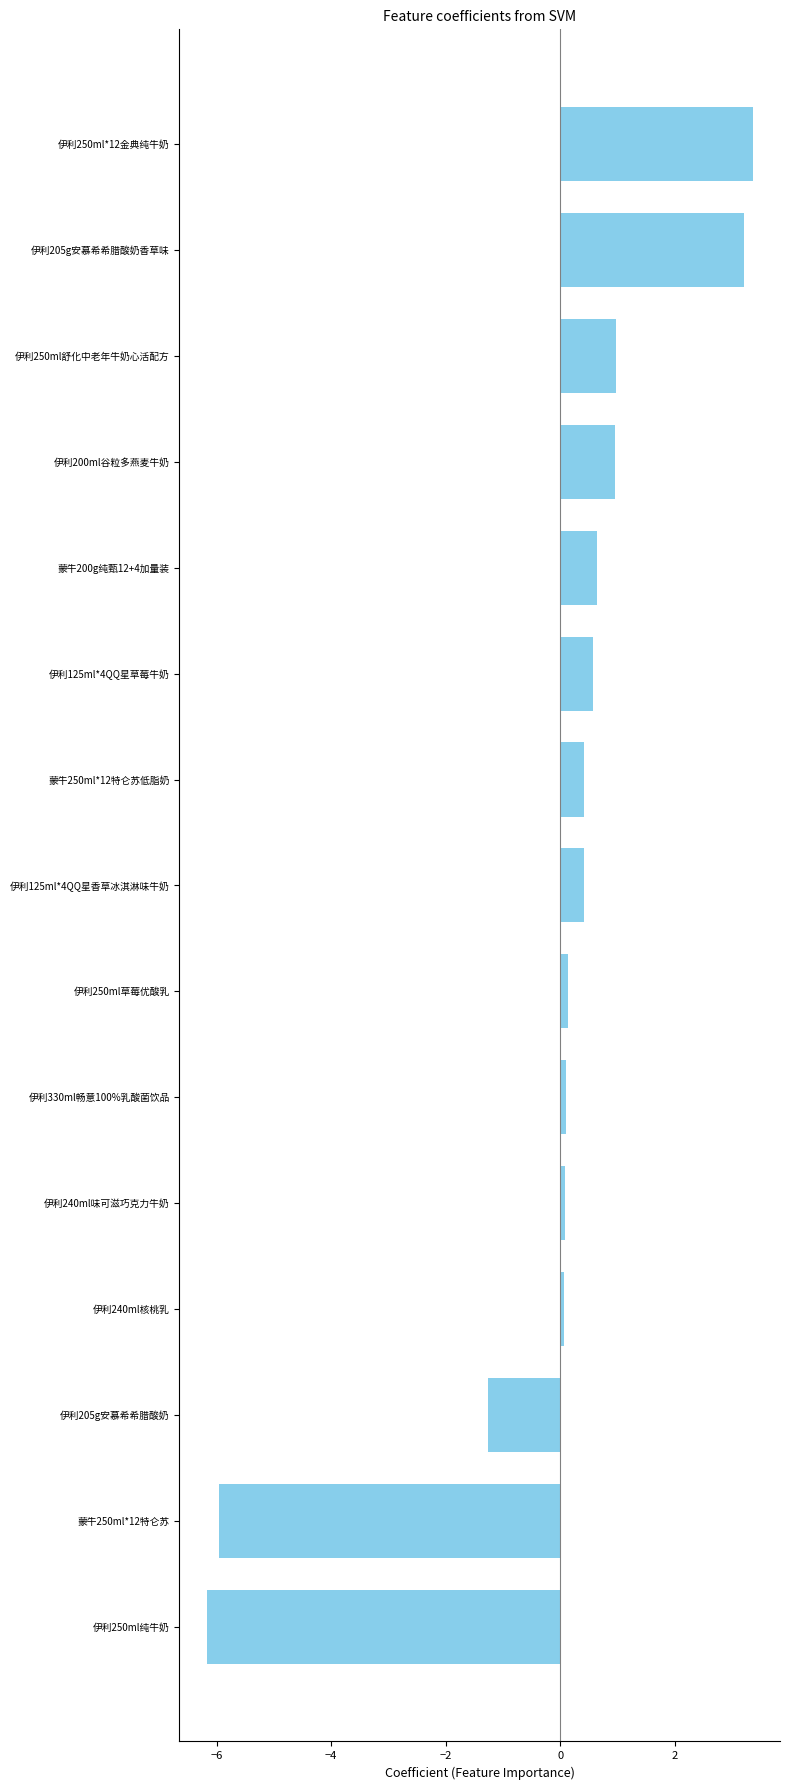

Which label corresponds to the largest value in the chart?

伊利250ml*12金典纯牛奶